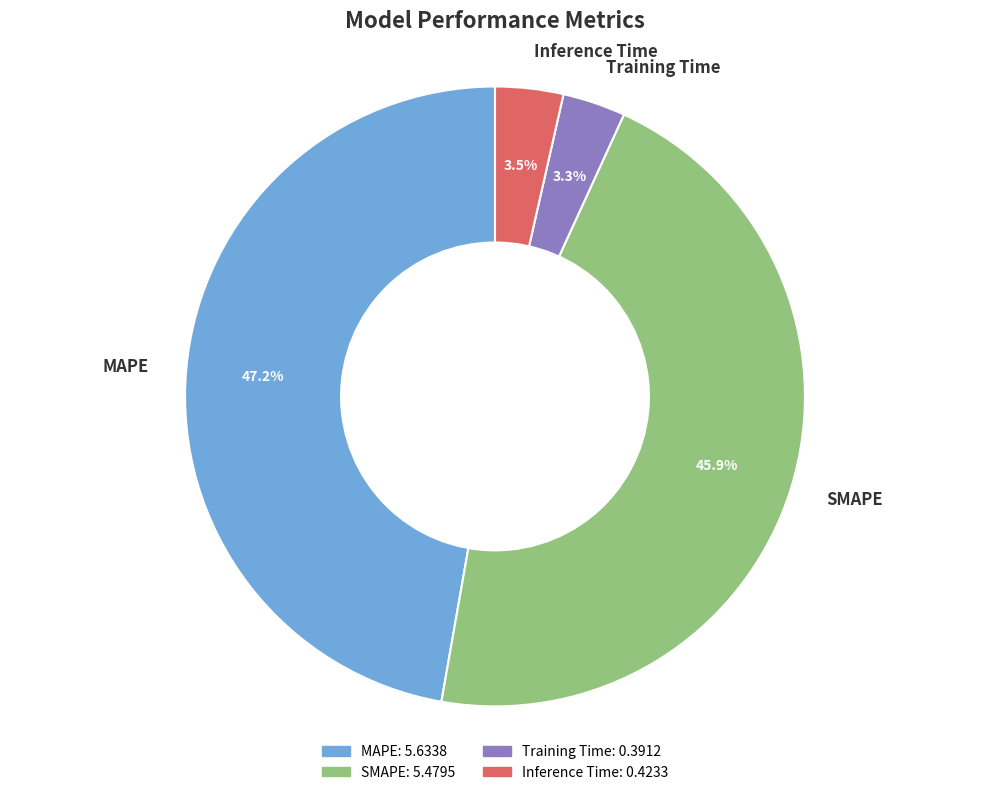

Which slice is the largest?

MAPE